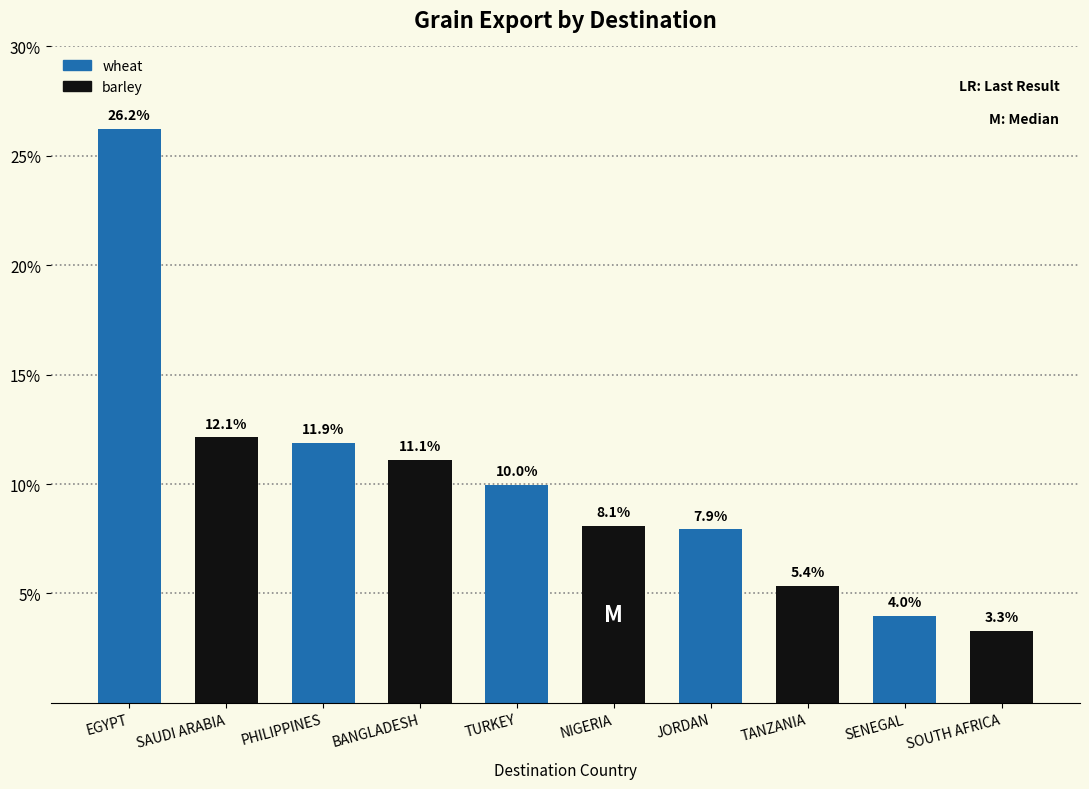

What is the change in value from TURKEY to SOUTH AFRICA?

-6.7